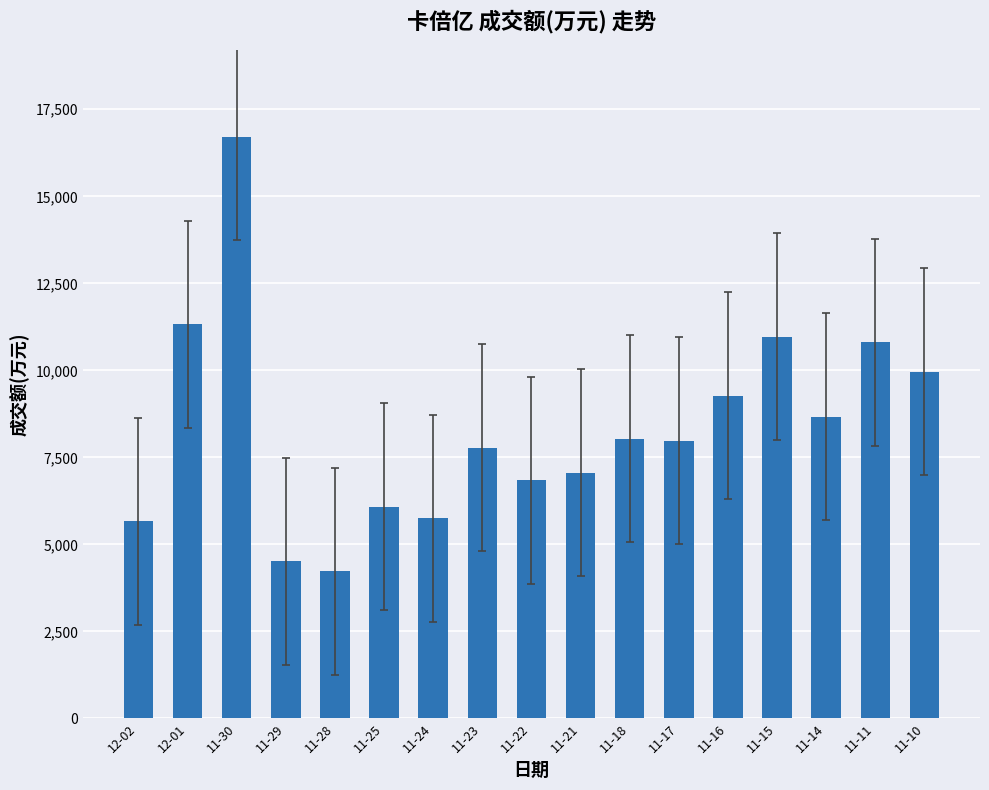

What is the sum of the values at 11-10 and 11-18?

17997